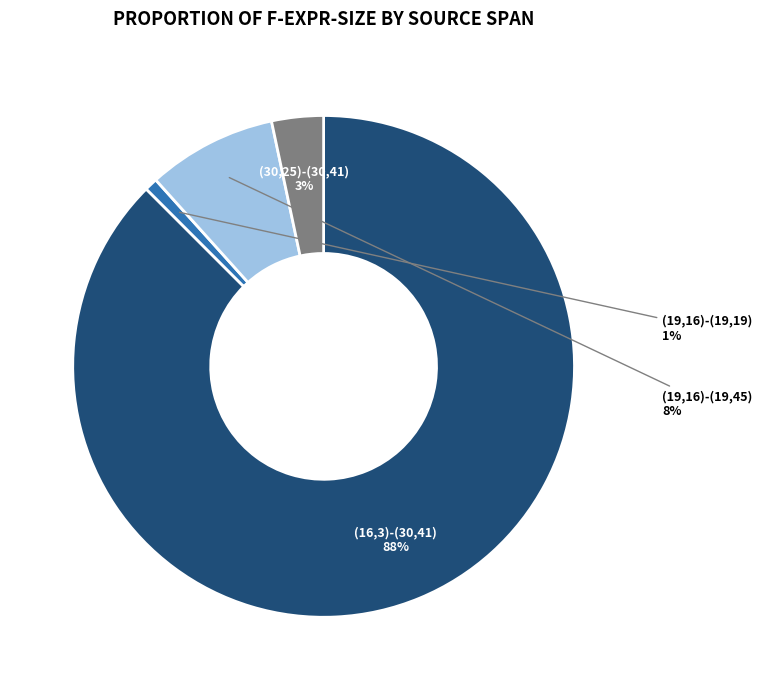

To the nearest percent, what is the average slice percentage?

25%